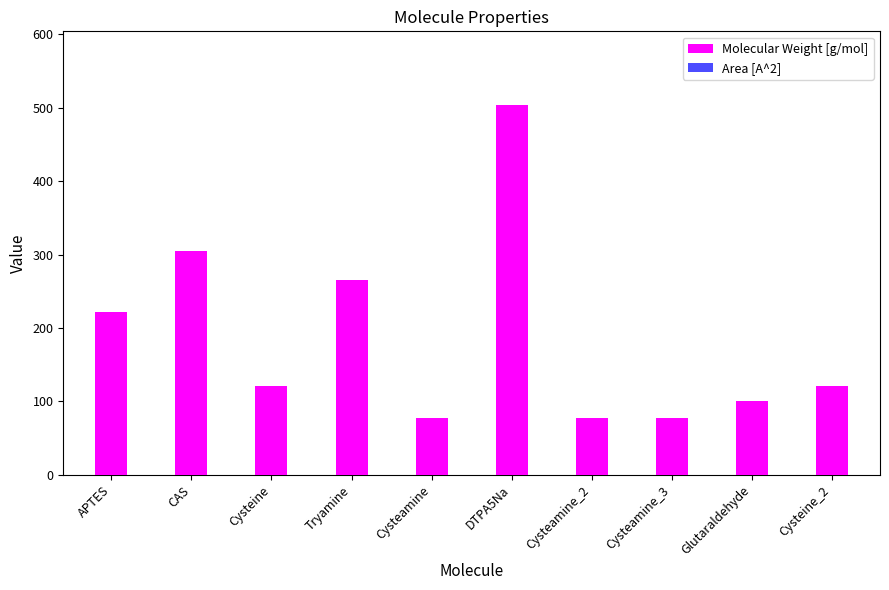

Which series has the largest total across all categories?

Molecular Weight [g/mol]